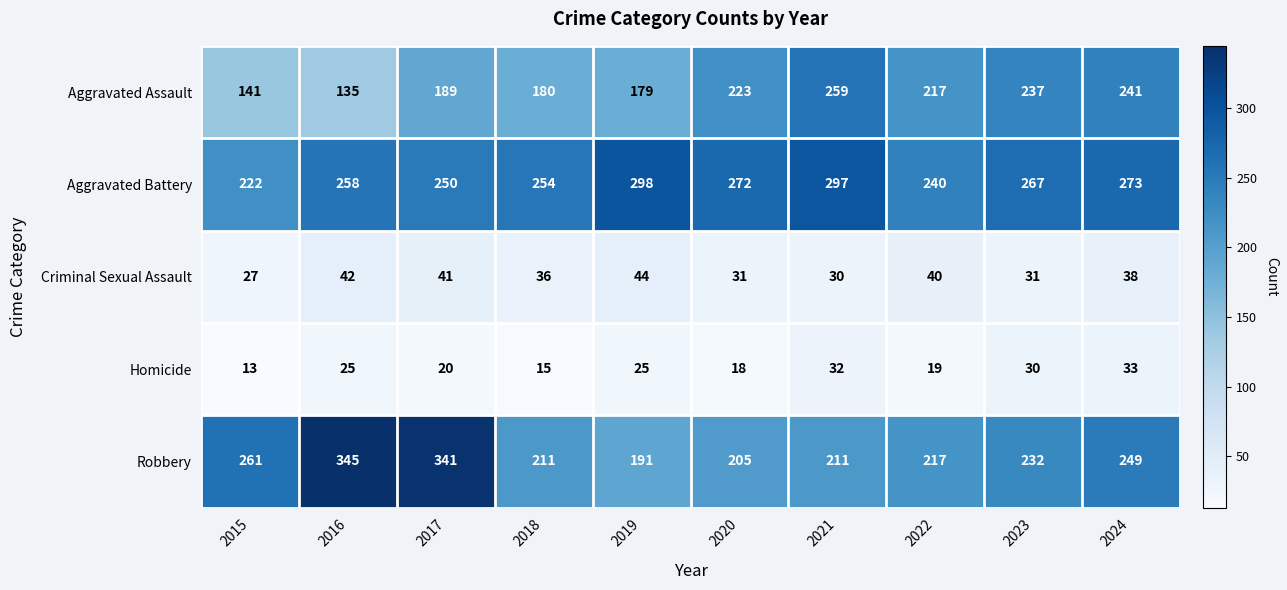

Which category has the lowest value across all series?

2015